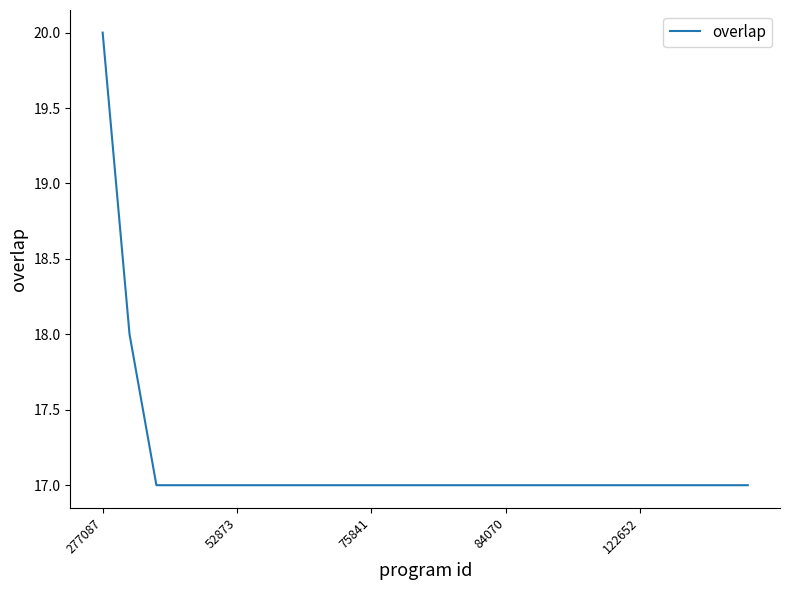

How many lines are shown in the chart?

1